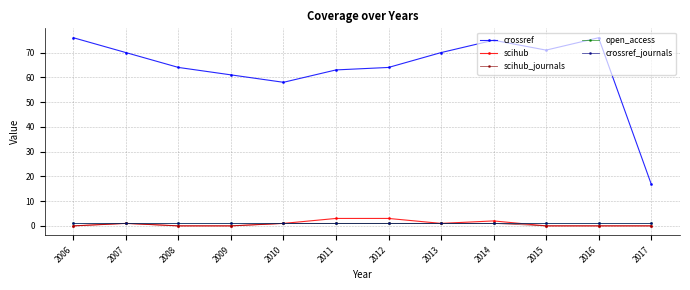

Is this an area chart (filled region under the line)?

No